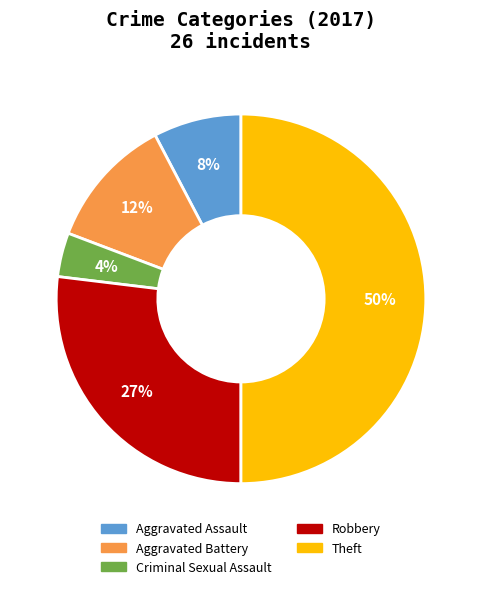

The Theft slice represents 50% of the pie. True or false?

True